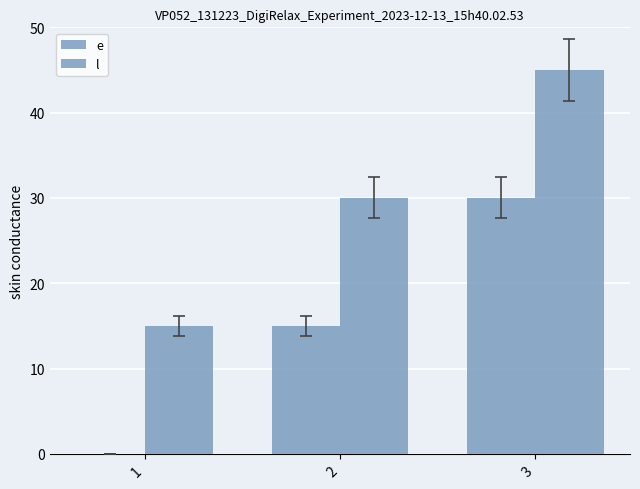

What is the sum of the e values at 1 and 3?

30